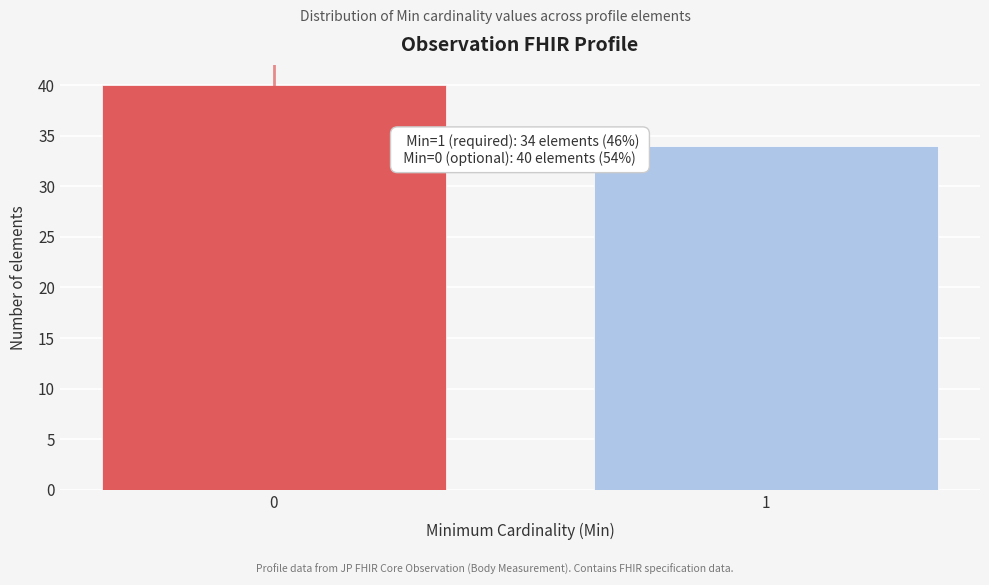

Reading left to right, extract all data points from this chart.

0=40	1=34